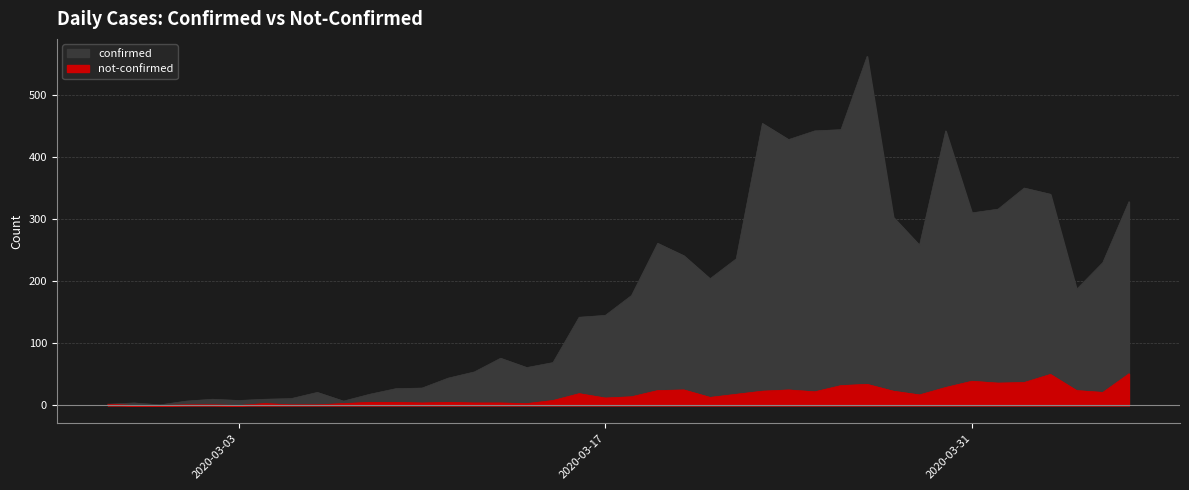

How many data points in confirmed are less than 177?

20